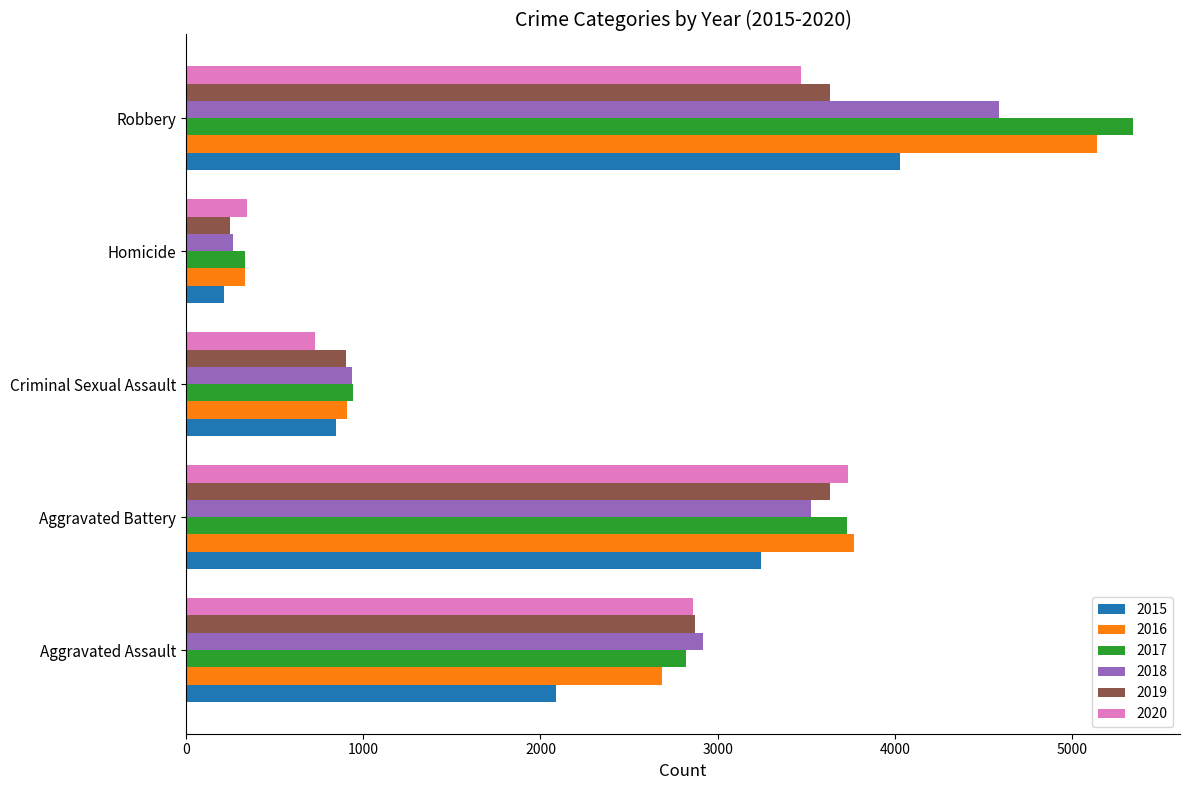

What is the difference between the highest and lowest values at Homicide?

126